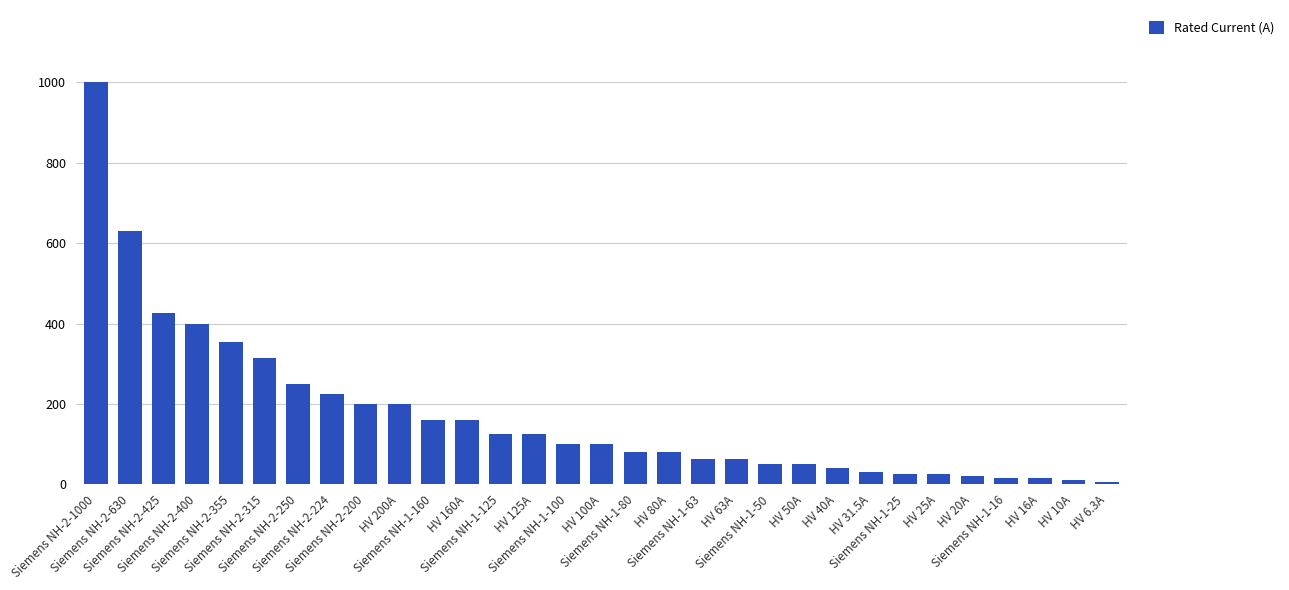

What is the change in value from Siemens NH-2-1000 to Siemens NH-1-50?

-950.0